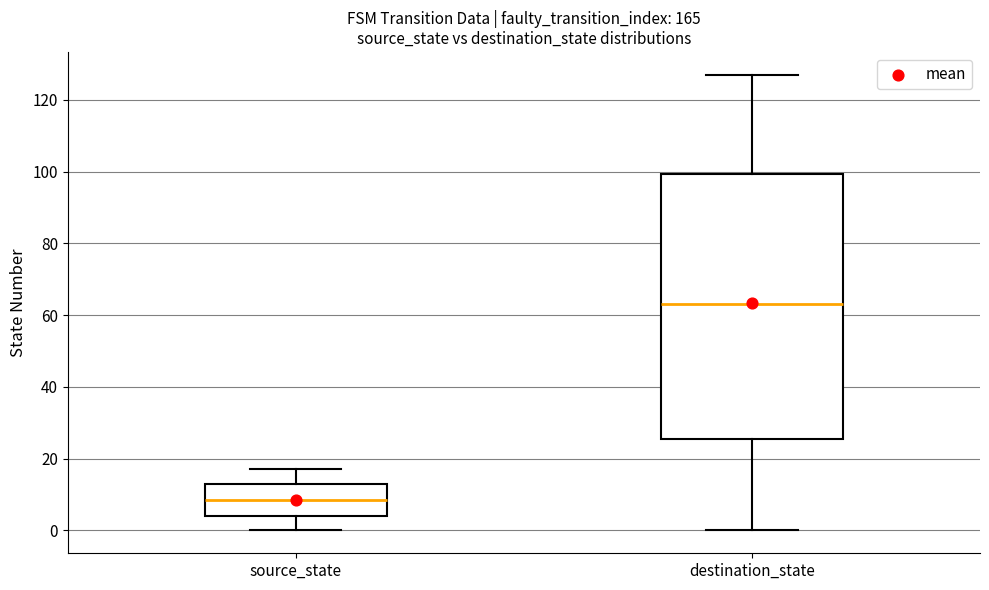

Which box has the highest median line?

destination_state